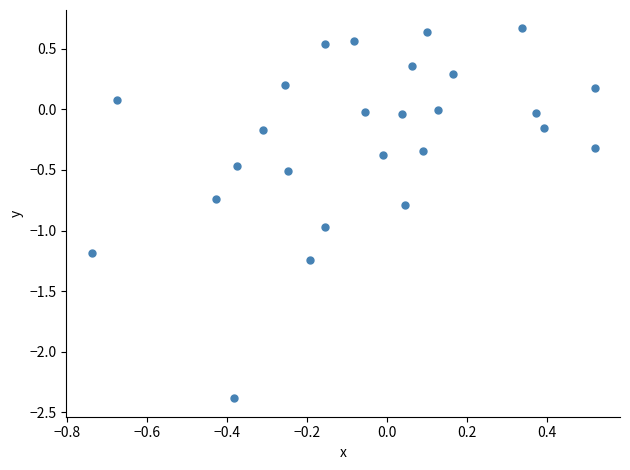

What is the range of X values (max minus min)?

1.3